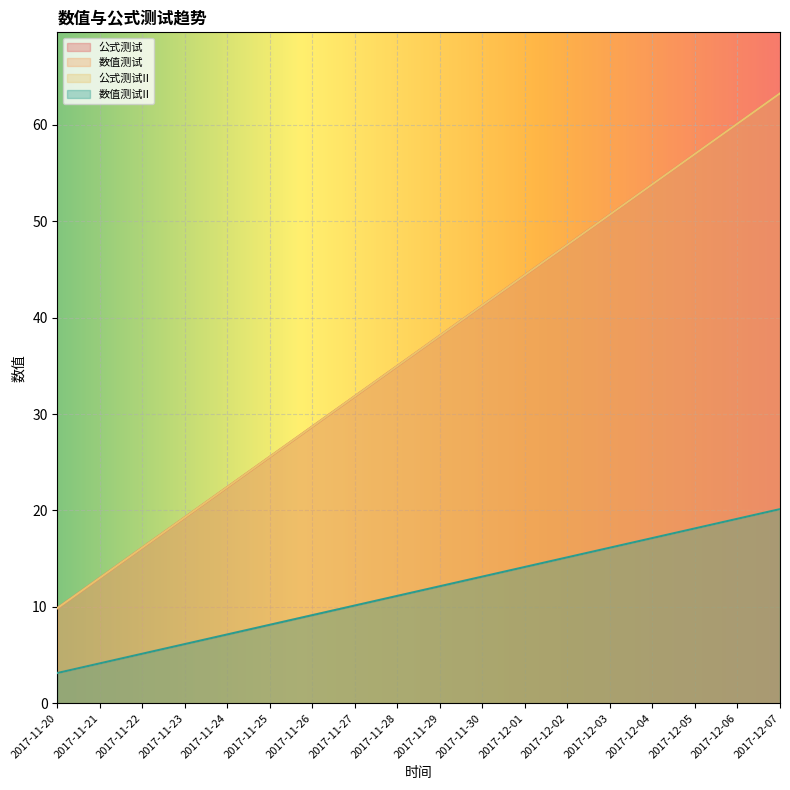

What is the difference between the maximum and second lowest values in the 数值测试 series?

16.0